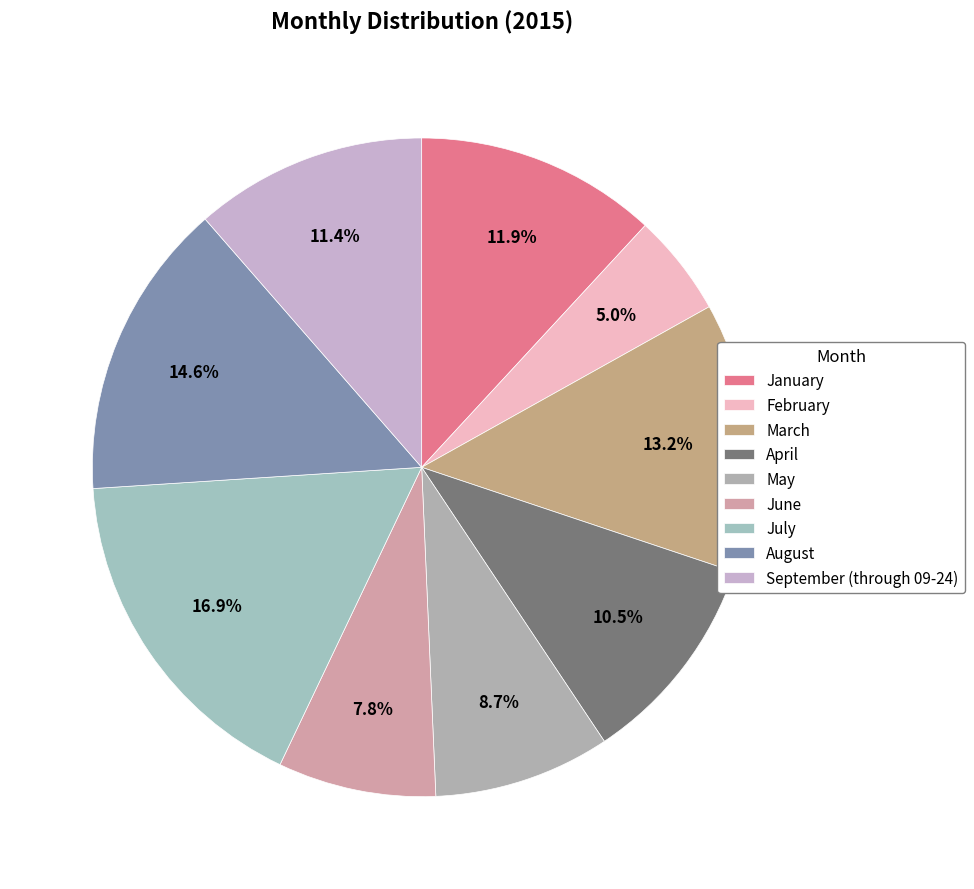

How many segments does this pie chart have?

9